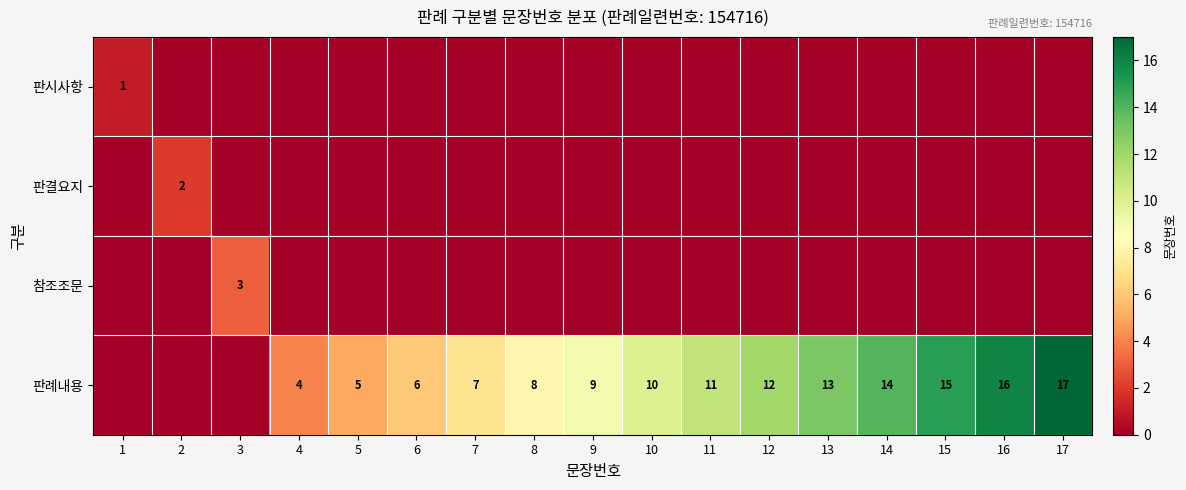

Is it true that 판례내용 equals 16 at 9?

False